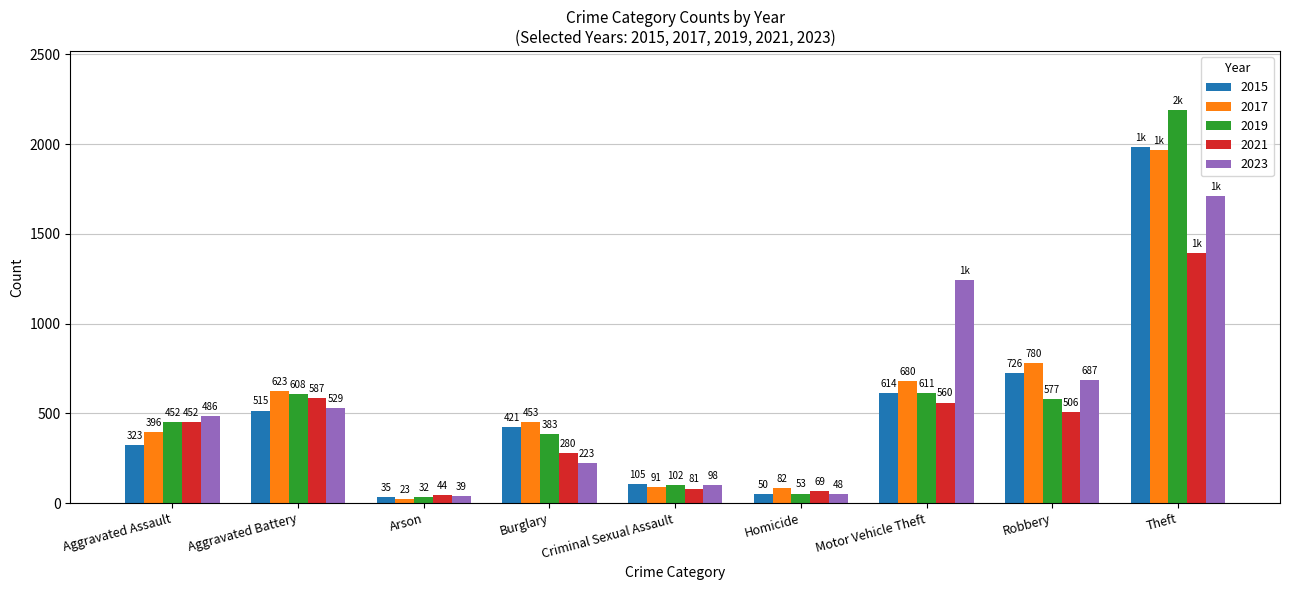

Is the value of 2023 at Motor Vehicle Theft greater than the value of 2021 at Aggravated Assault?

Yes